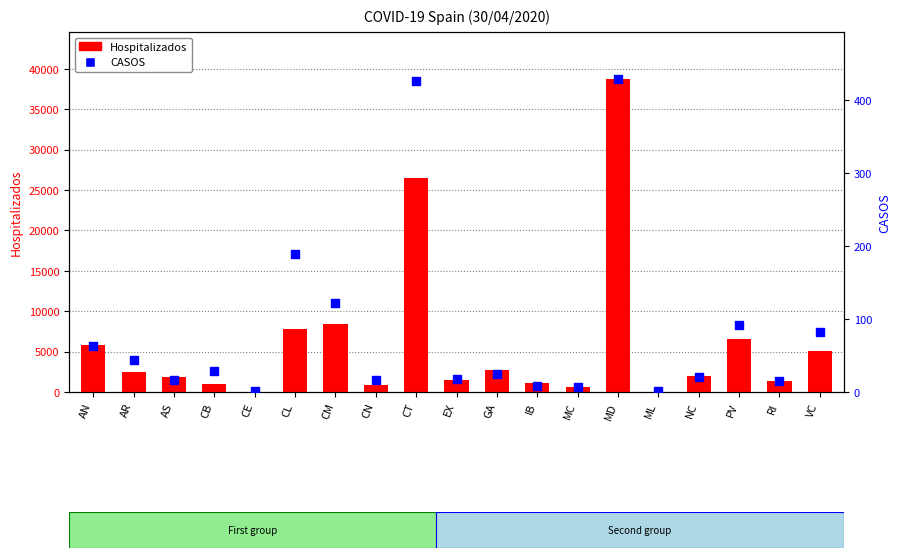

Is the value of Hospitalizados at PV greater than the value of CASOS at CM?

Yes